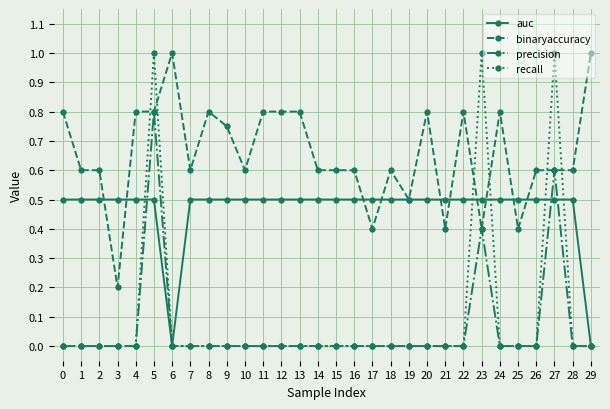

True or false: precision has a value of -0.4 at 19.

False